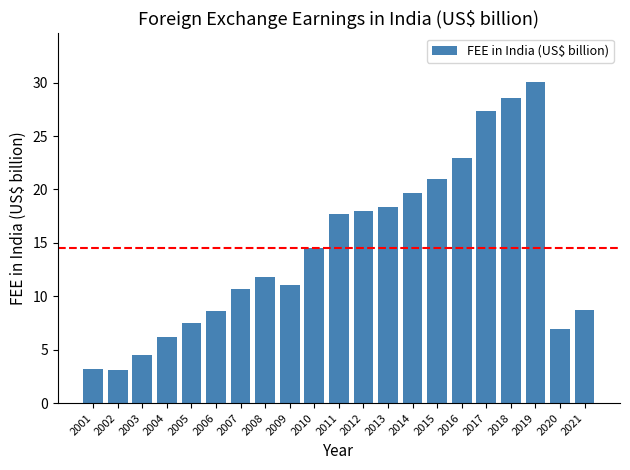

Approximately how many times larger is the value at 2010 compared to 2019?

0.5